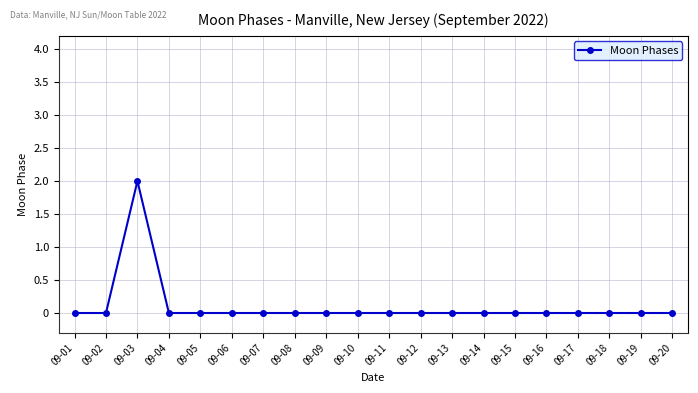

Where is the first local maximum?

09-03